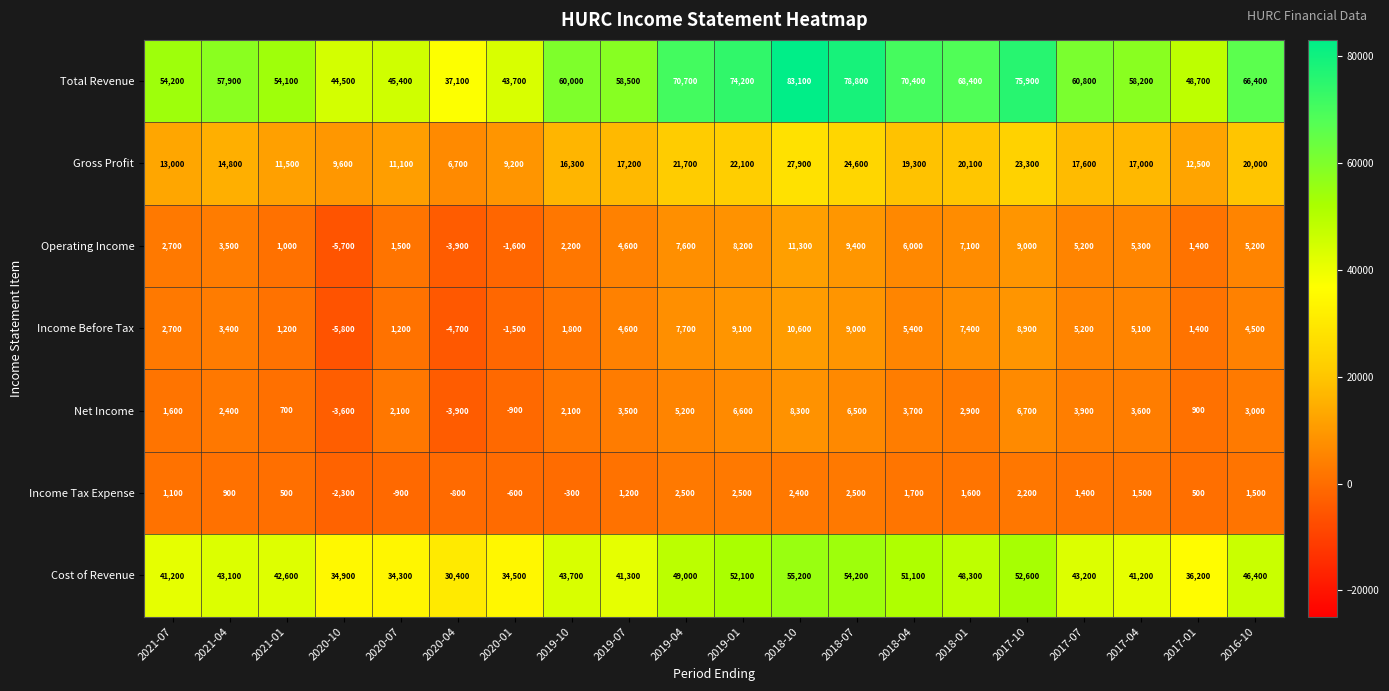

What is the minimum value shown in the chart?

-5800